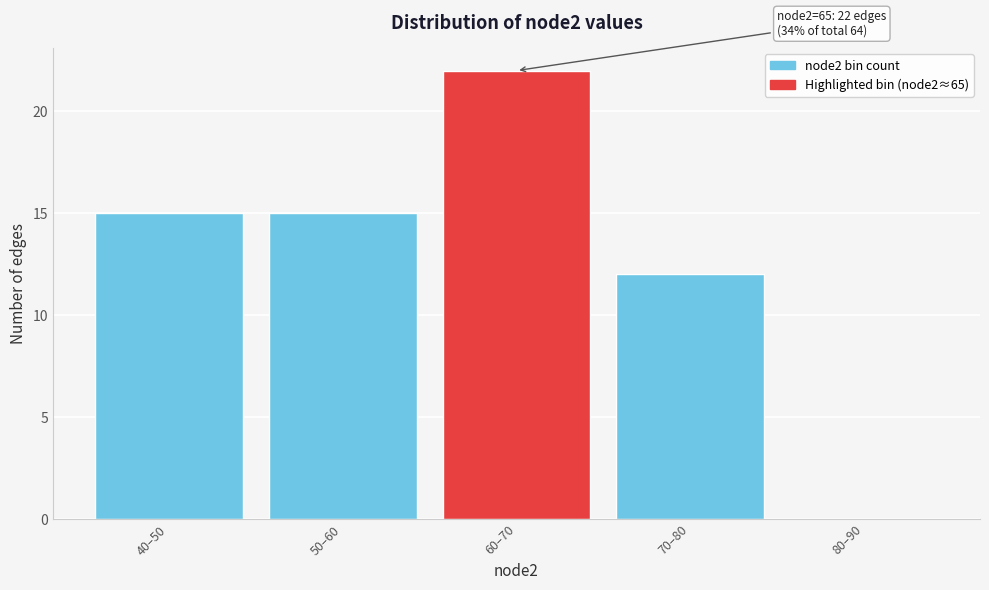

Reading left to right, transcribe all the data shown in this chart.

40–50=15	50–60=15	60–70=22	70–80=12	80–90=0